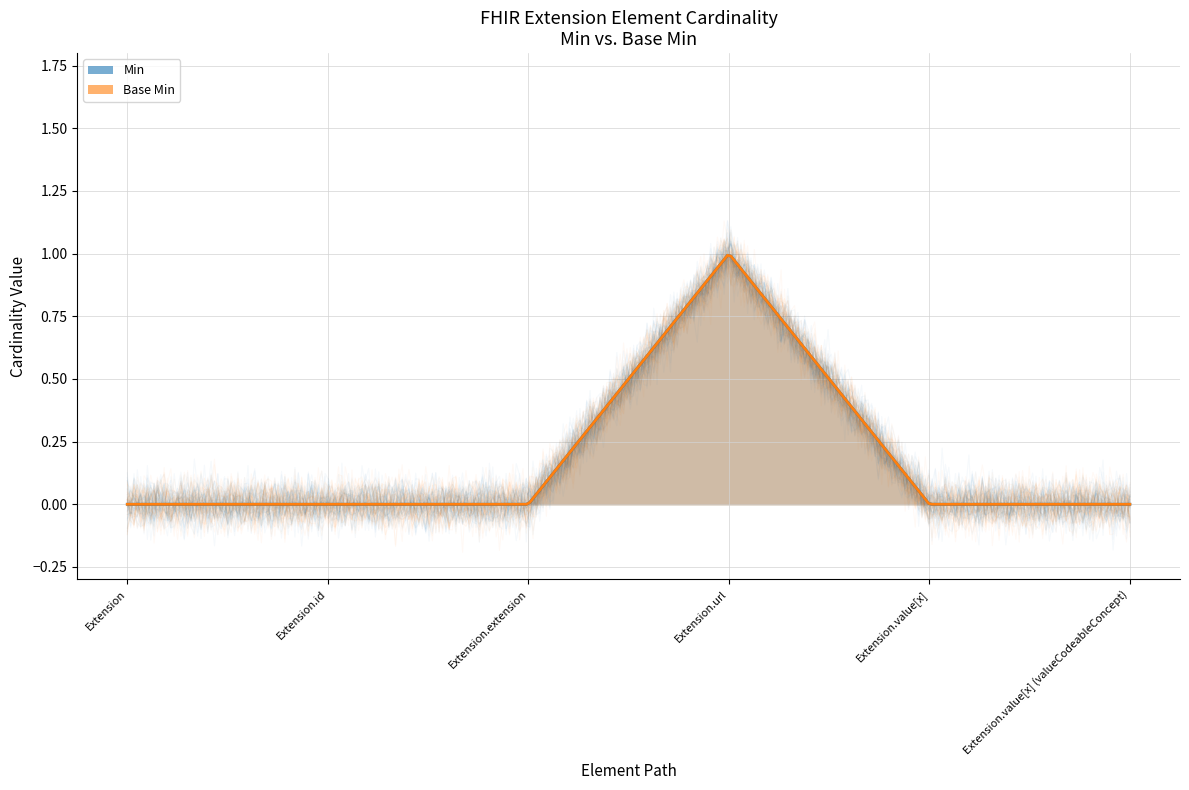

Reading left to right, what are all the values shown in this chart?

Min: 0	0	0	1	0	0
Base Min: 0	0	0	1	0	0